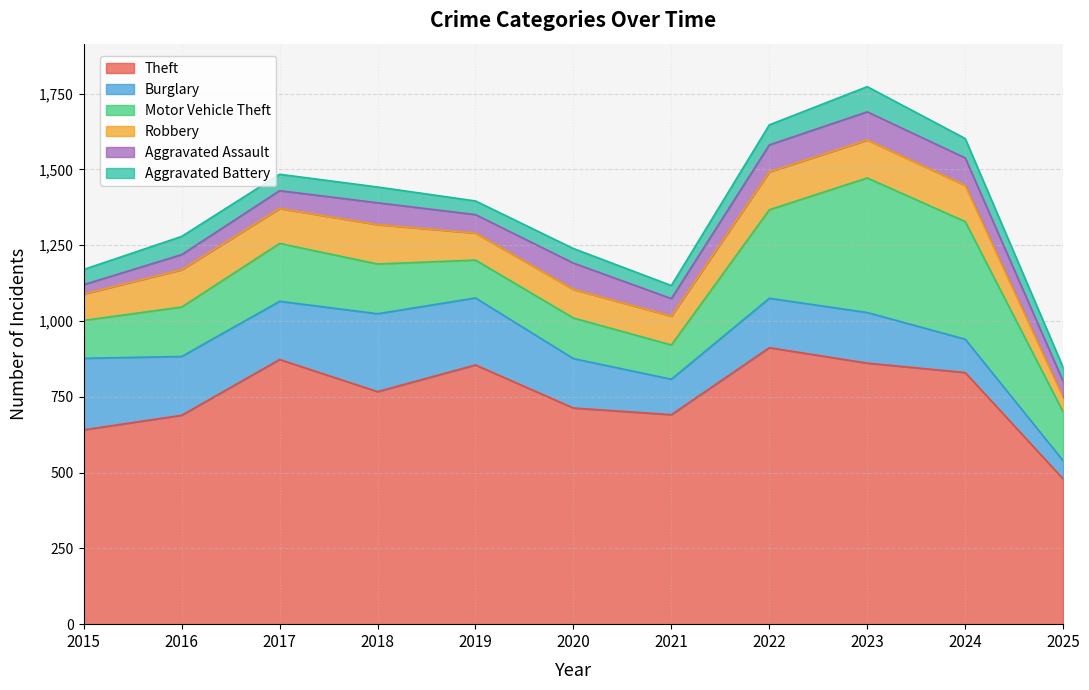

Reading left to right, list all the values displayed in this chart.

Theft: 2015=641	2016=689	2017=873	2018=767	2019=855	2020=713	2021=691	2022=912	2023=861	2024=830	2025=479
Burglary: 2015=236	2016=194	2017=192	2018=257	2019=221	2020=163	2021=117	2022=163	2023=167	2024=110	2025=60
Motor Vehicle Theft: 2015=125	2016=163	2017=191	2018=164	2019=125	2020=134	2021=113	2022=292	2023=444	2024=388	2025=161
Robbery: 2015=87	2016=123	2017=115	2018=130	2019=89	2020=94	2021=95	2022=125	2023=125	2024=119	2025=48
Aggravated Assault: 2015=31	2016=50	2017=59	2018=72	2019=61	2020=87	2021=58	2022=89	2023=93	2024=91	2025=53
Aggravated Battery: 2015=50	2016=60	2017=54	2018=52	2019=45	2020=48	2021=43	2022=66	2023=83	2024=64	2025=46